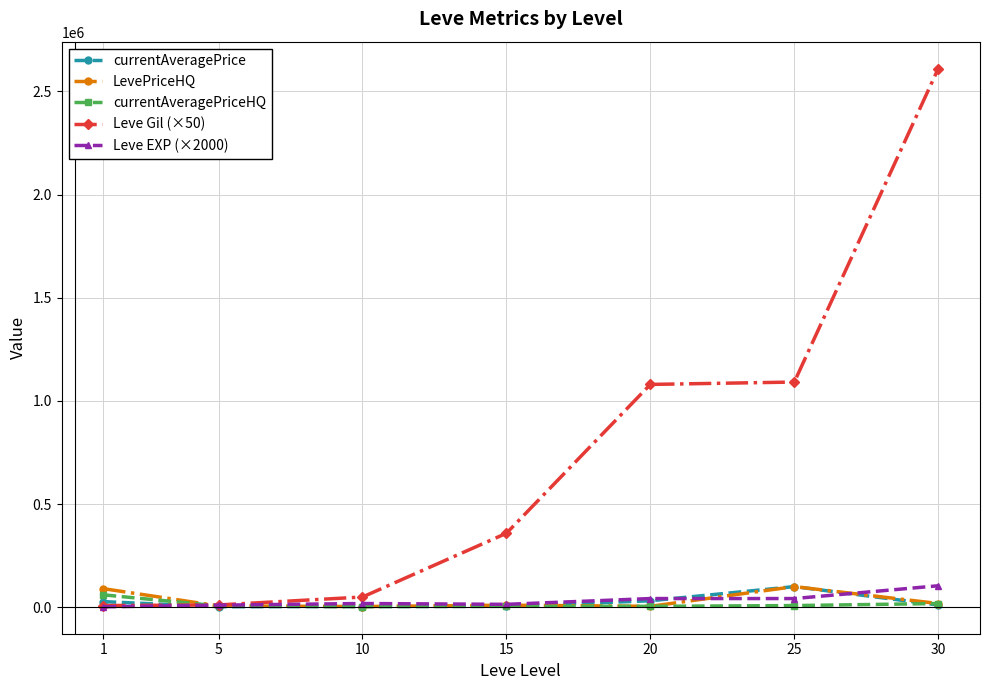

What is the smallest value displayed?

2000